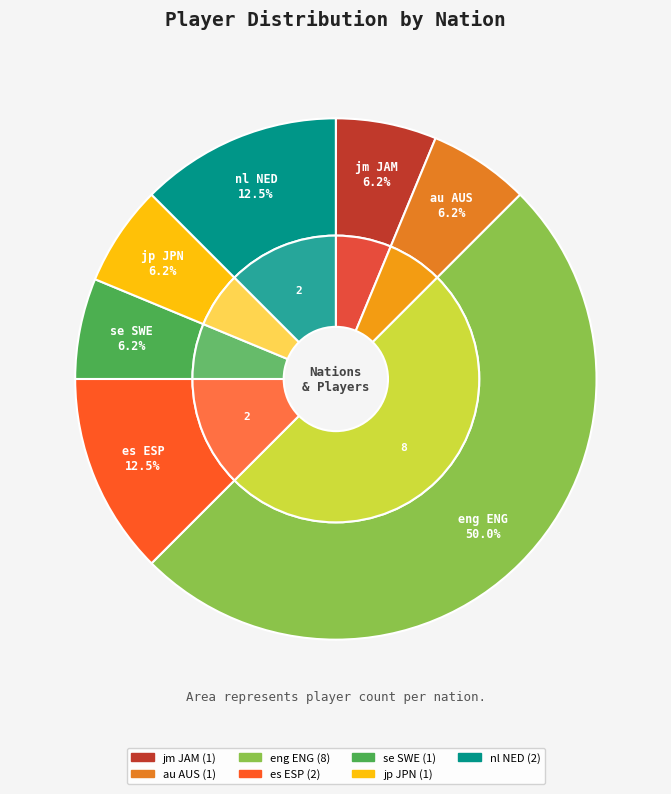

True or false: nl NED accounts for 19% of the total.

False